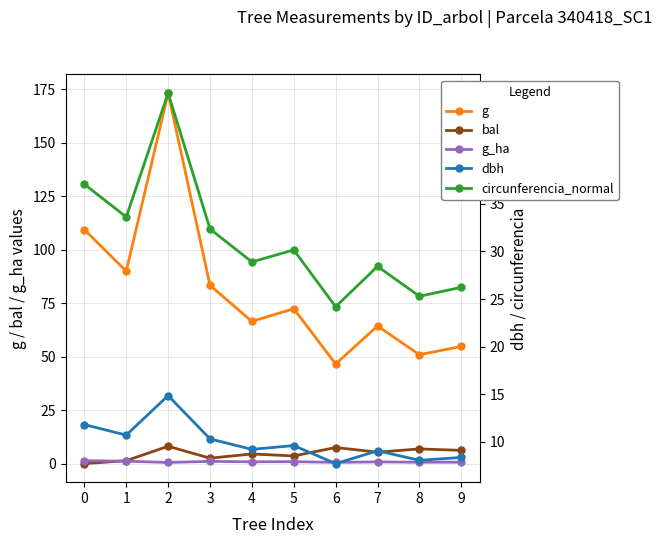

What is the minimum value for g_ha?

0.6